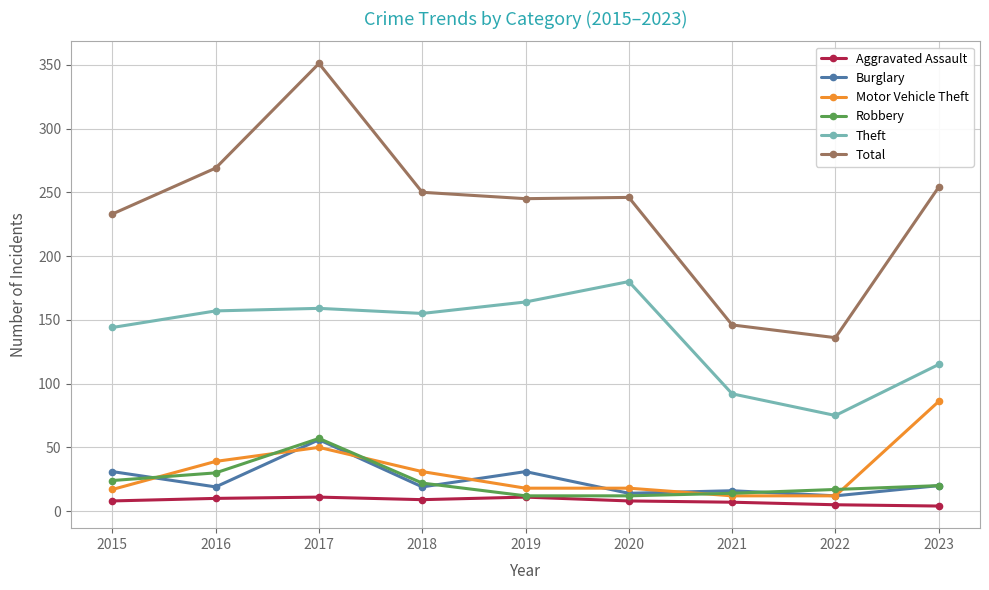

What is the value of the Motor Vehicle Theft point at the 6th from the left?

18